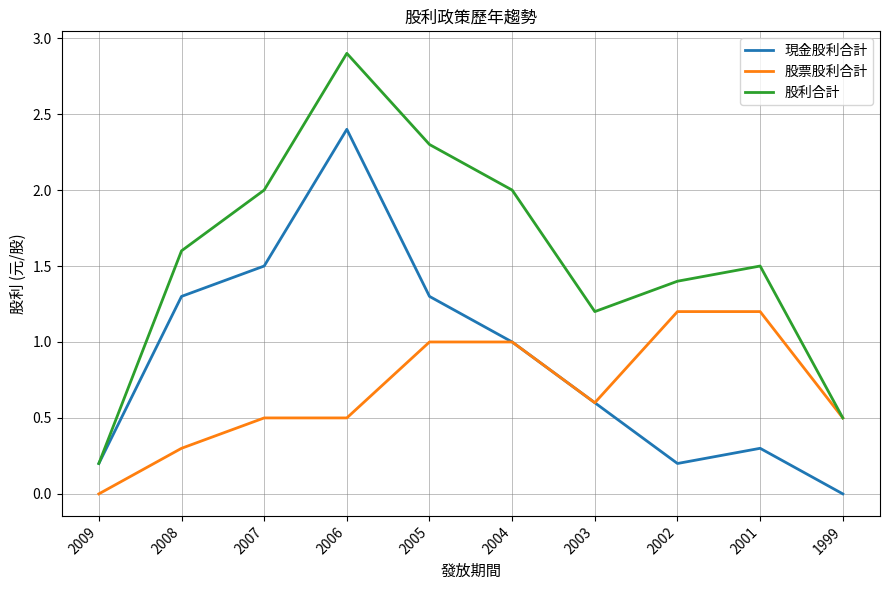

What is the sum of the 股票股利合計 values at 2005 and 2008?

1.3